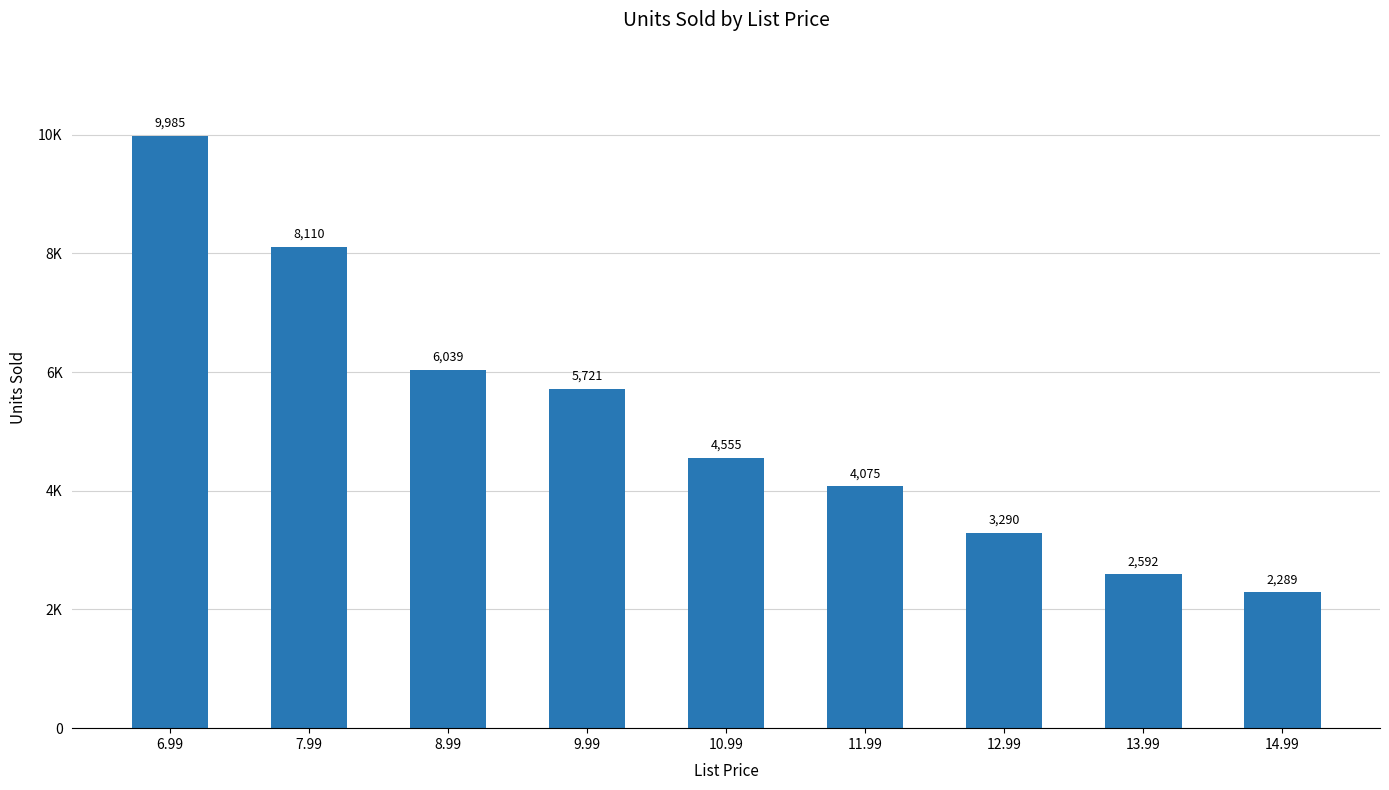

Reading left to right, transcribe all the data shown in this chart.

6.99=9985	7.99=8110	8.99=6039	9.99=5721	10.99=4555	11.99=4075	12.99=3290	13.99=2592	14.99=2289